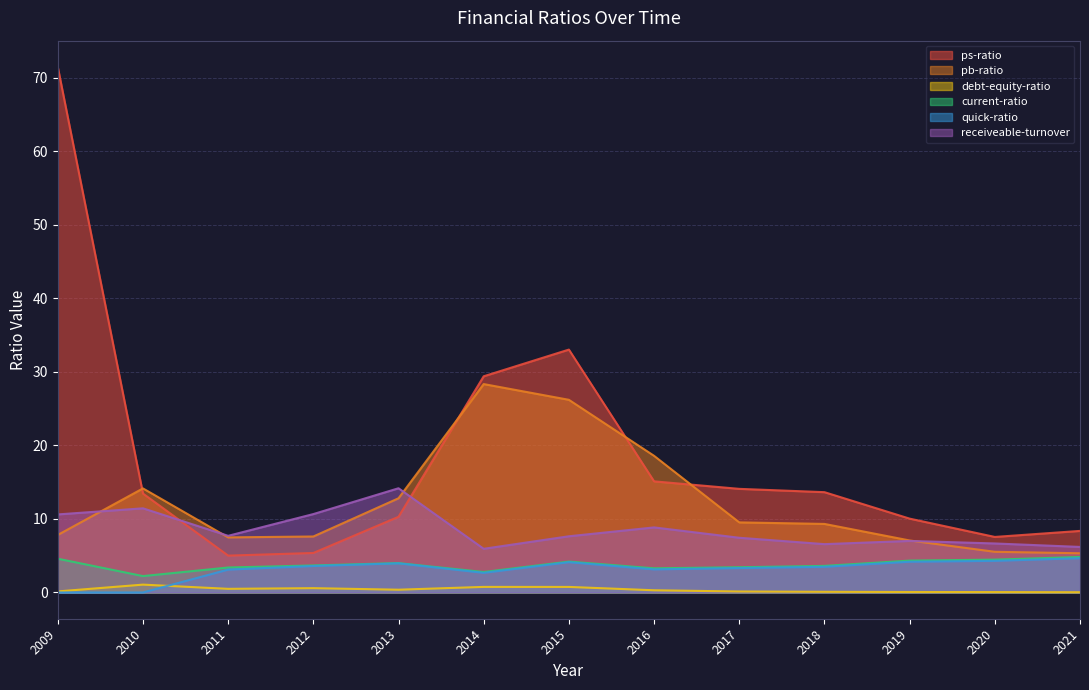

Reading right to left, list all the values displayed in this chart.

ps-ratio: 8.4	7.5	10.0	13.6	14.1	15.1	33.0	29.4	10.3	5.4	5.0	13.4	71.5
pb-ratio: 5.3	5.5	7.1	9.3	9.5	18.6	26.2	28.3	12.8	7.6	7.5	14.2	7.8
debt-equity-ratio: 0.0	0.1	0.1	0.1	0.1	0.3	0.8	0.8	0.4	0.6	0.5	1.1	0.1
current-ratio: 4.8	4.5	4.3	3.6	3.4	3.3	4.2	2.8	4.0	3.7	3.4	2.2	4.6
quick-ratio: 4.7	4.3	4.2	3.5	3.3	3.1	4.1	2.7	4.0	3.6	3.1	0.0	0.0
receiveable-turnover: 6.2	6.7	7.0	6.6	7.4	8.8	7.6	5.9	14.2	10.7	7.7	11.4	10.6